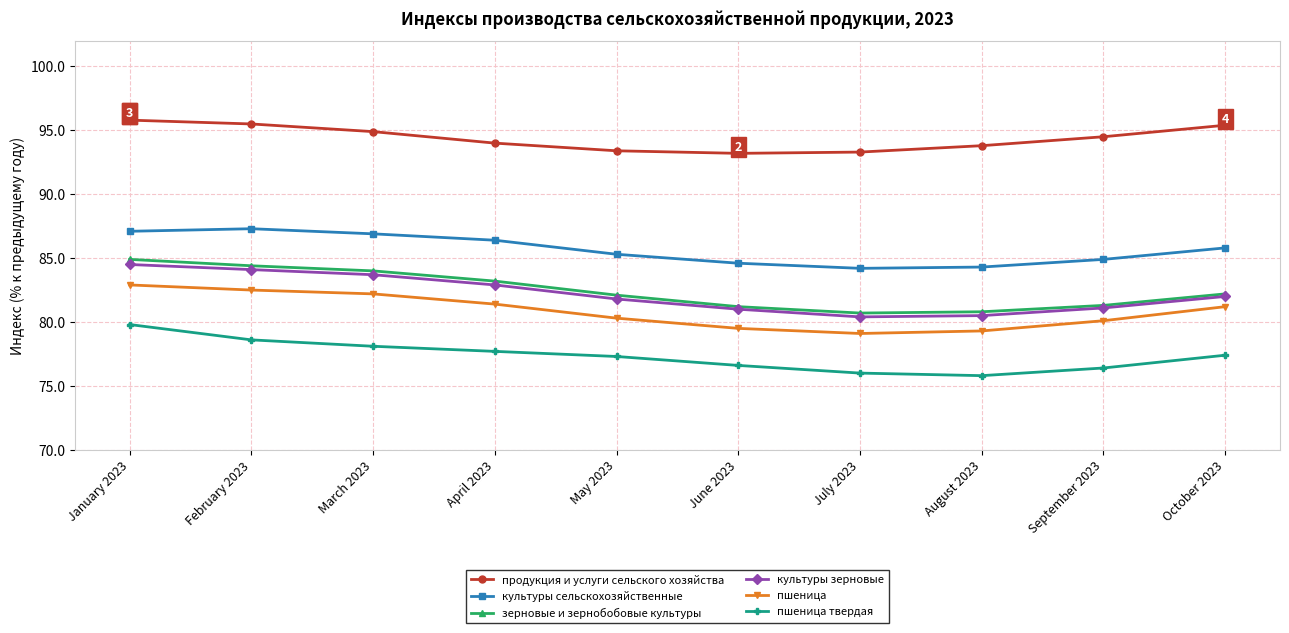

True or false: пшеница твердая and зерновые и зернобобовые культуры intersect in this chart.

False